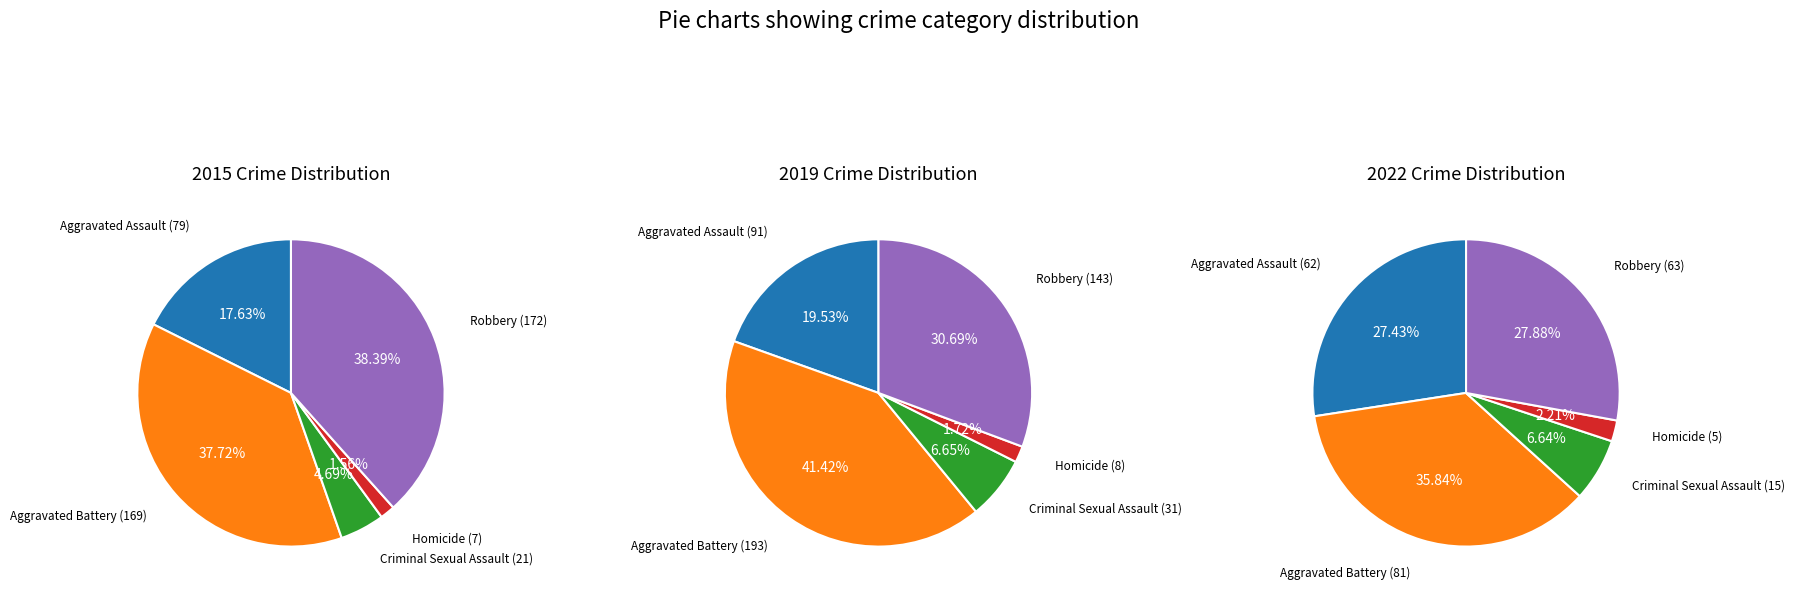

Is there any slice that represents more than half of the pie?

No